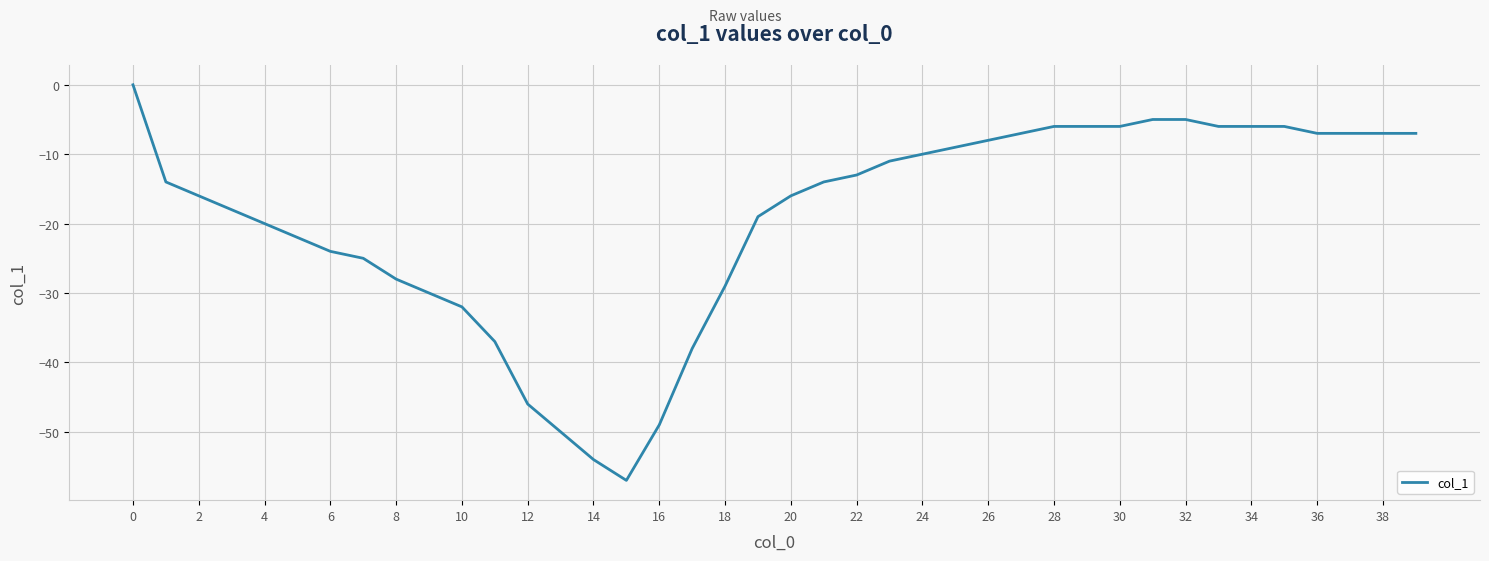

Does the chart display data point markers on the line(s)?

No